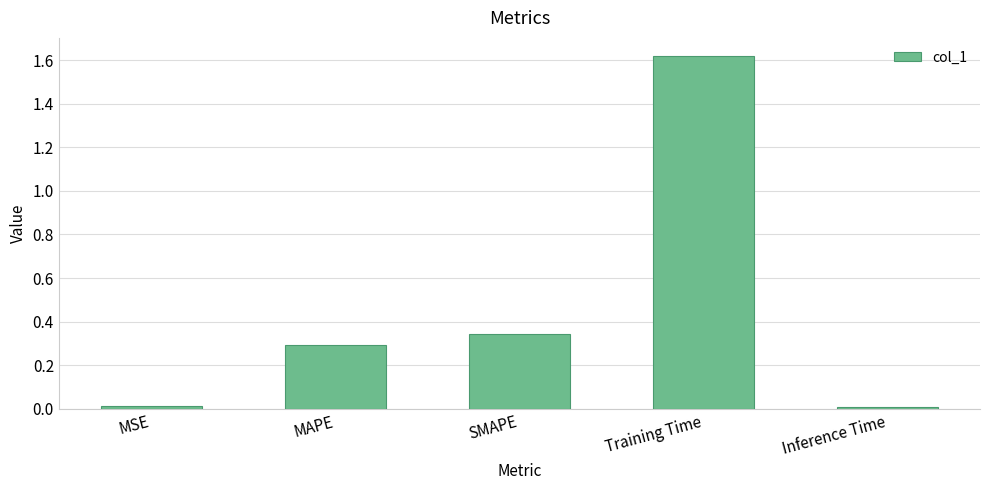

Which label corresponds to the largest value in the chart?

Training Time